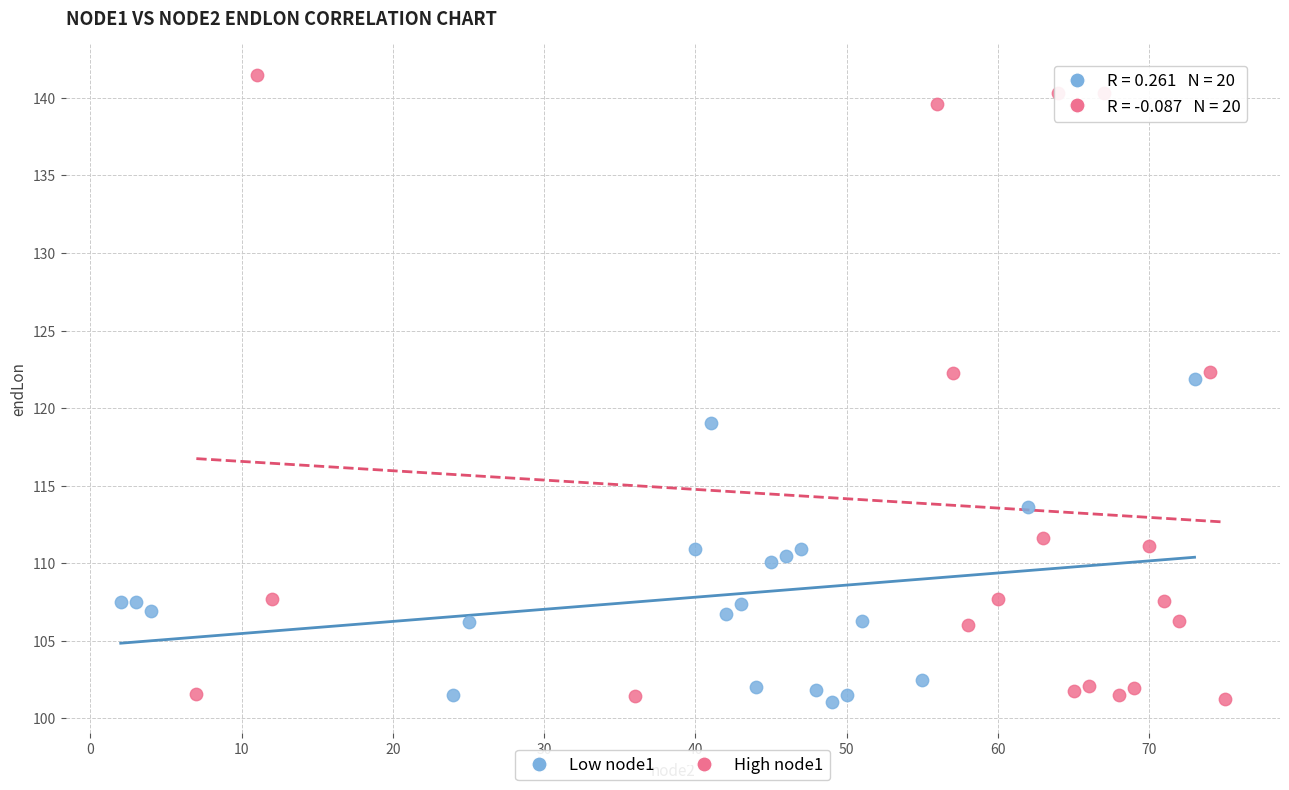

Which series has the widest spread of Y values?

High node1